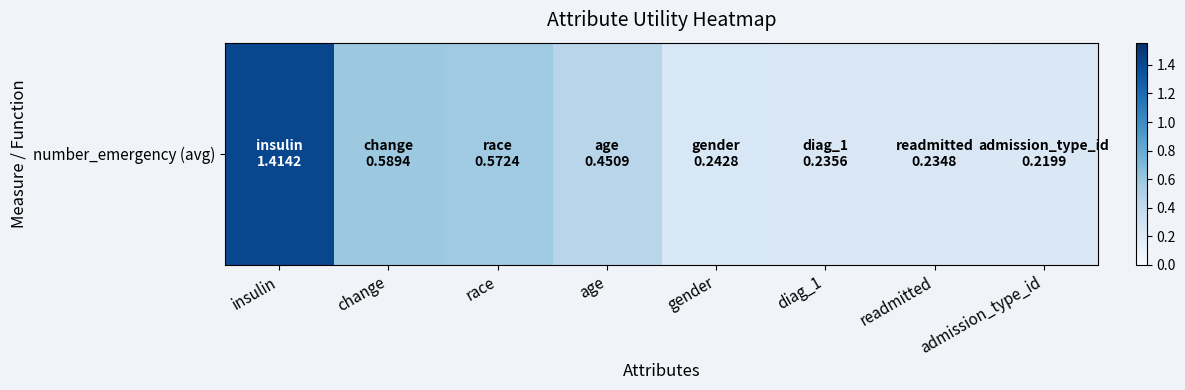

List the labels in order of value, largest first.

insulin, change, race, age, gender, diag_1, readmitted, admission_type_id